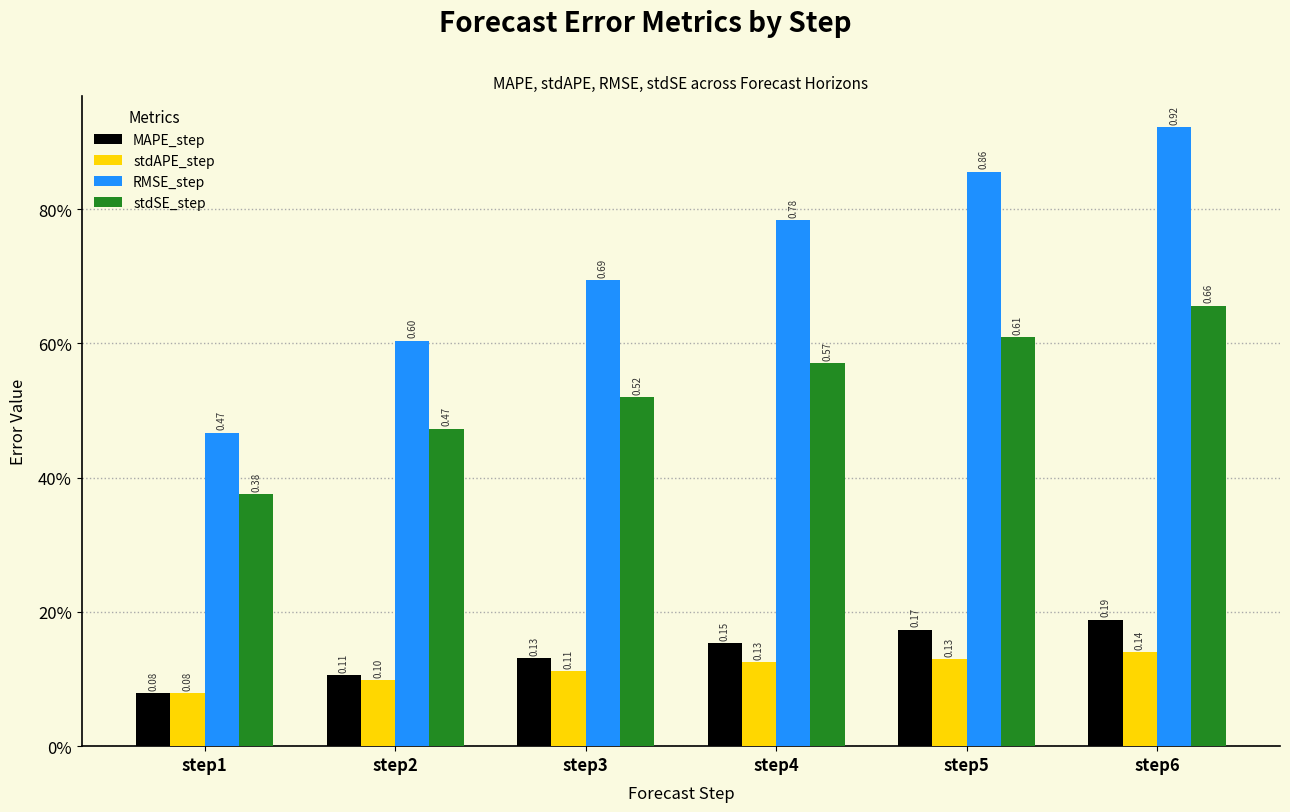

Which label corresponds to the smallest value in the chart?

step1